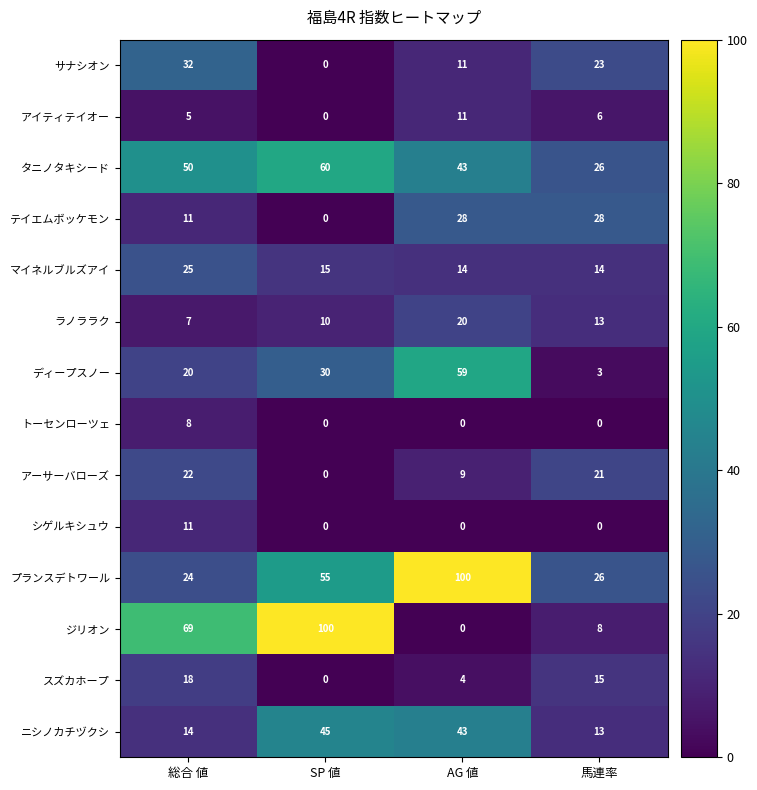

Which category has the highest value in the スズカホープ series?

総合 値